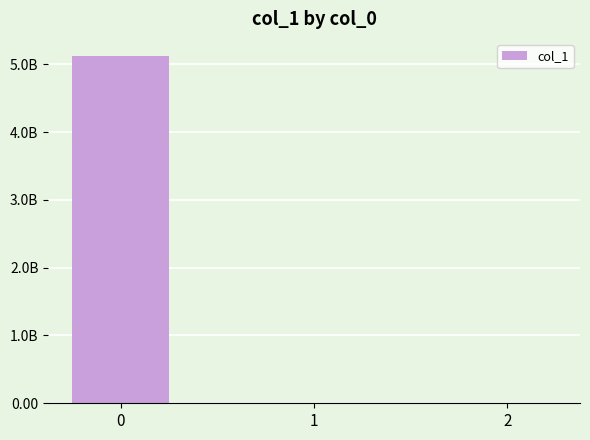

Reading right to left, extract all data points from this chart.

2=-0.0	1=0.4	0=5118119229.0